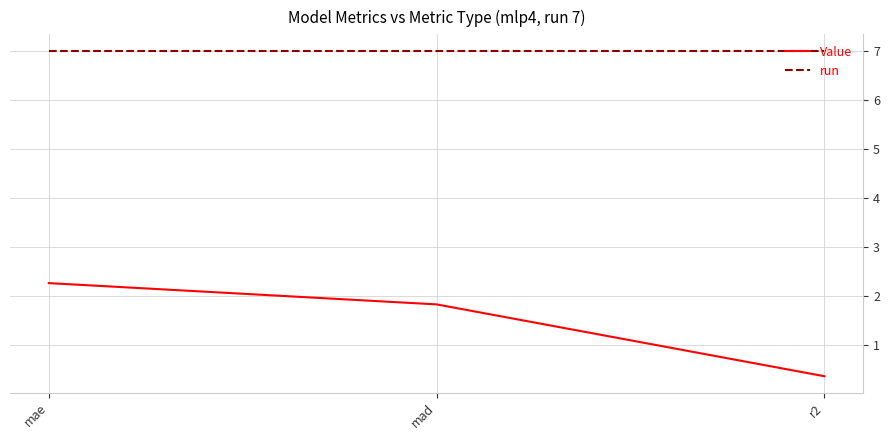

What is the approximate value of Value at mae?

2.3